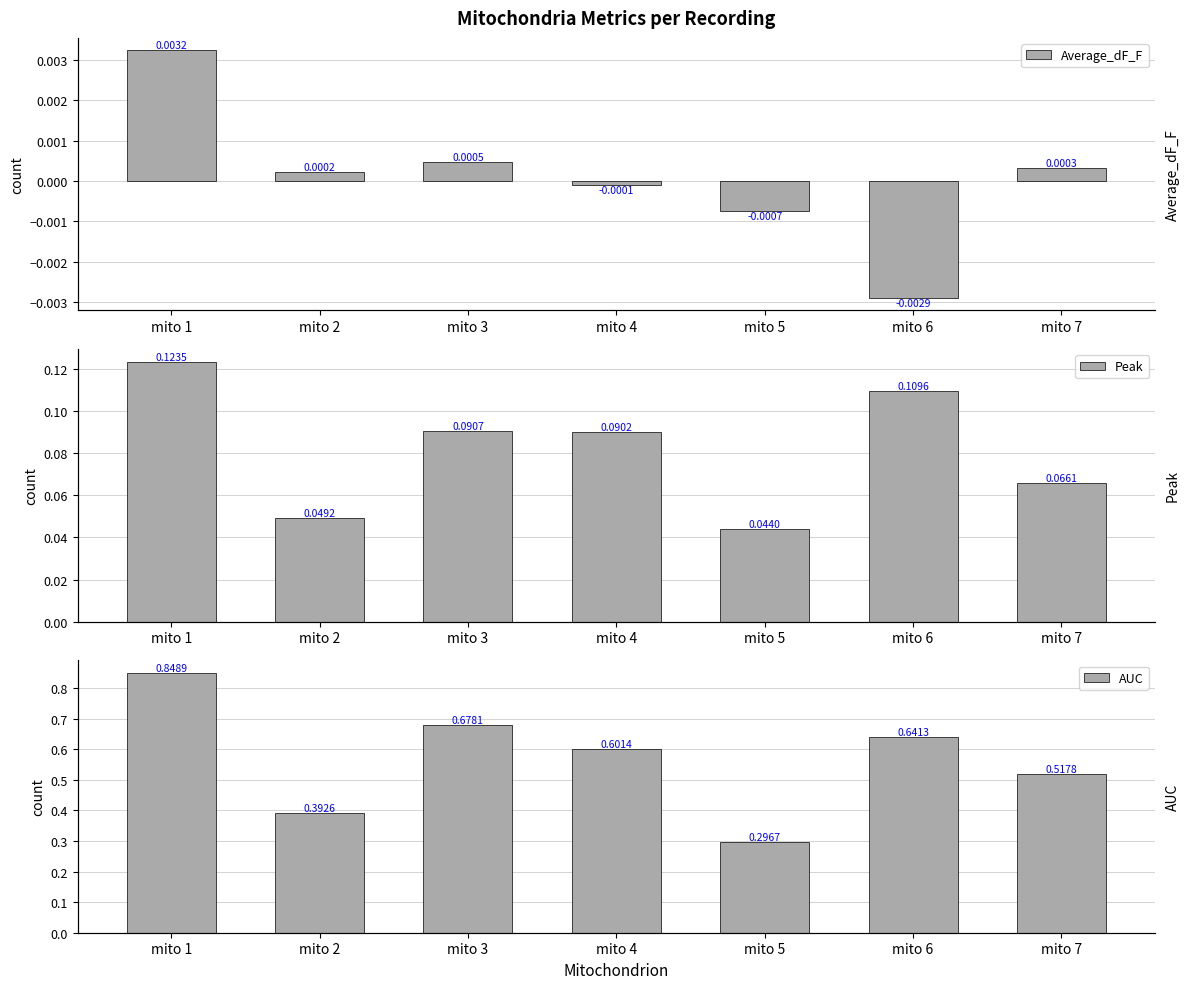

Is the value of Peak at mito 5 greater than the value of AUC at mito 3?

No